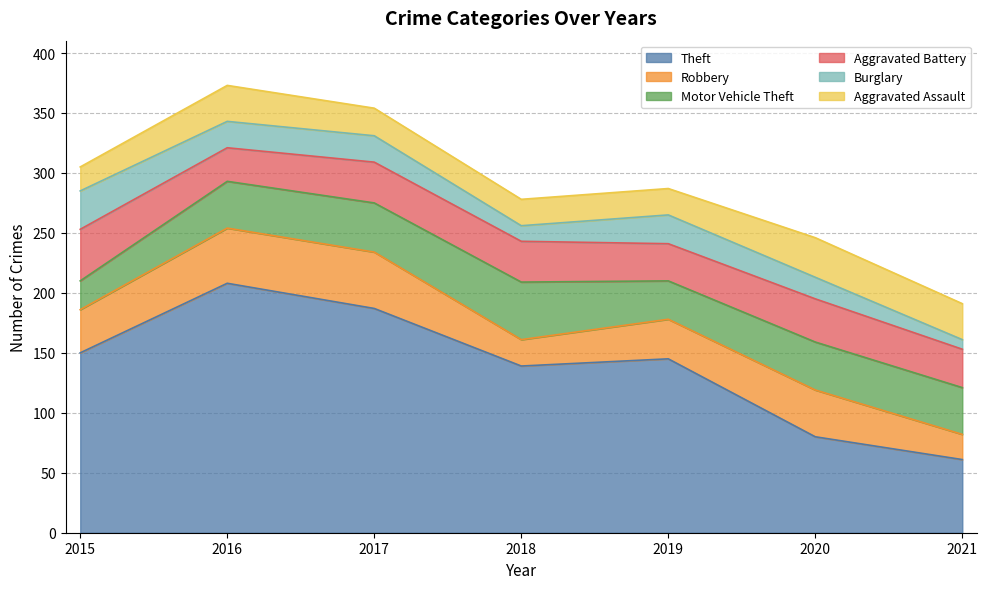

Is it true that Theft equals 218 at 2015?

False